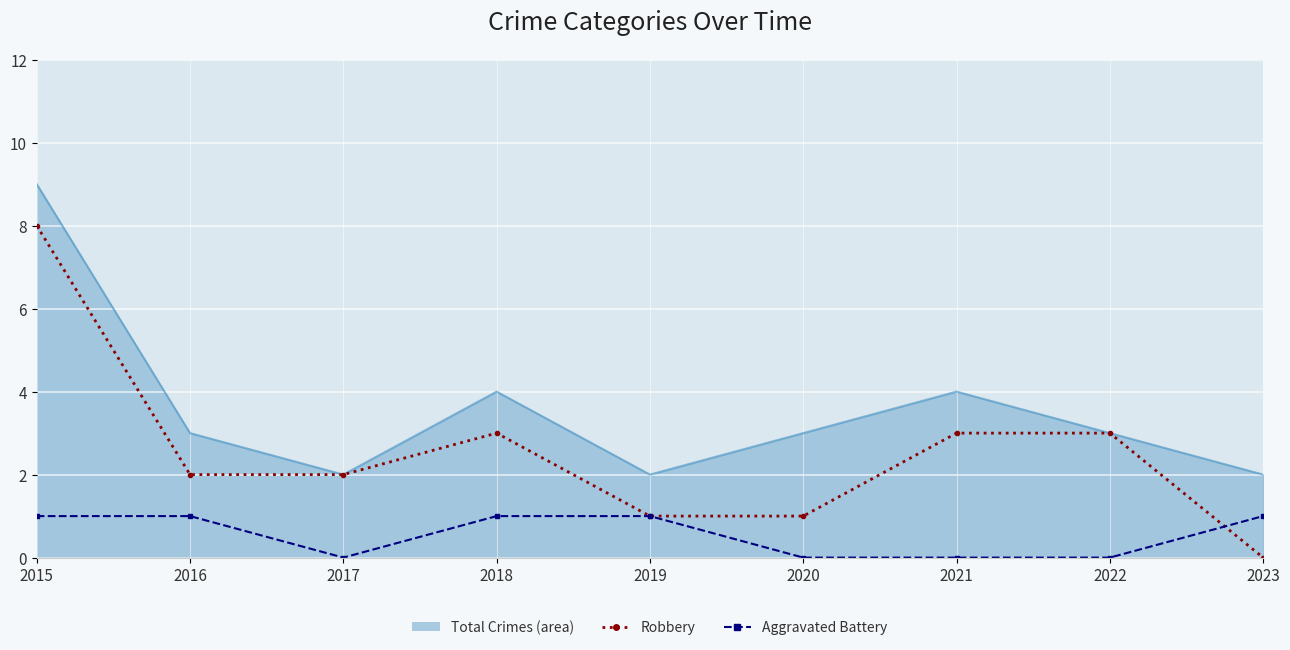

True or false: Aggravated Battery has a value of 2 at 2023.

False